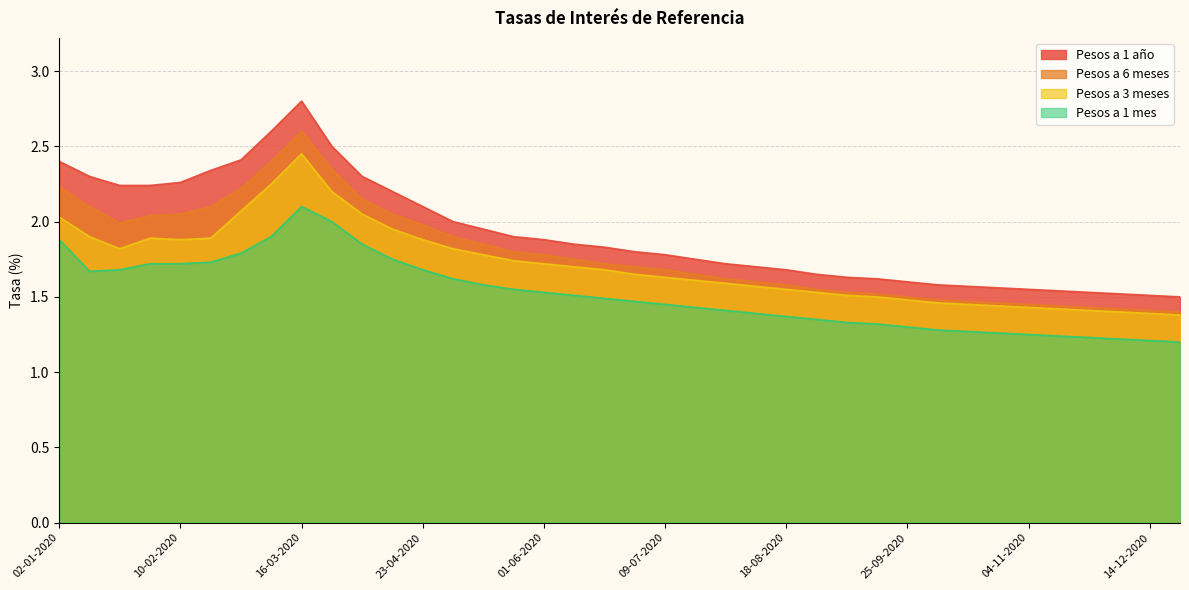

Is it true that Pesos a 3 meses equals 1.9 at 23-04-2020?

True